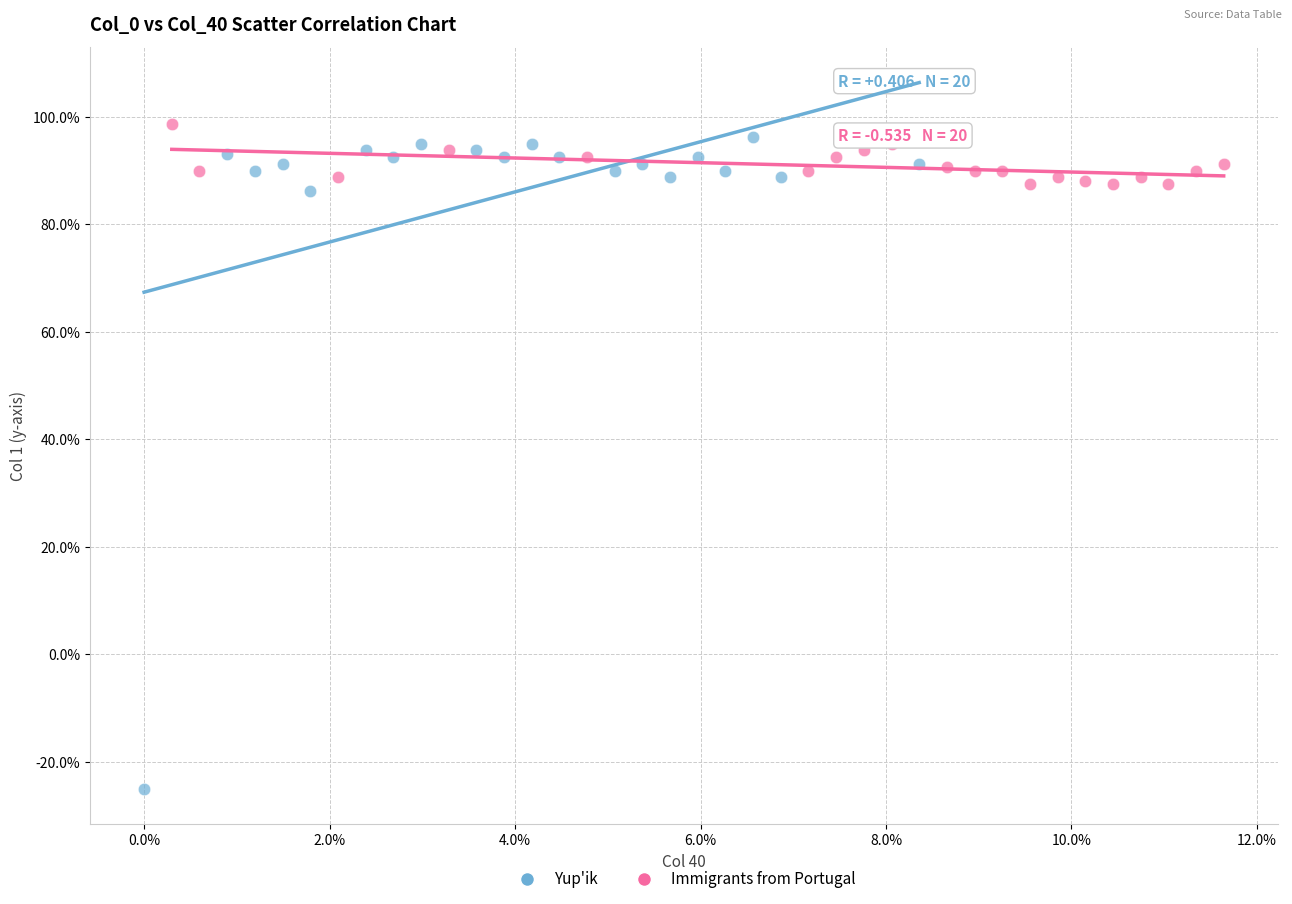

Which series has the largest Y range (max minus min)?

Yup'ik